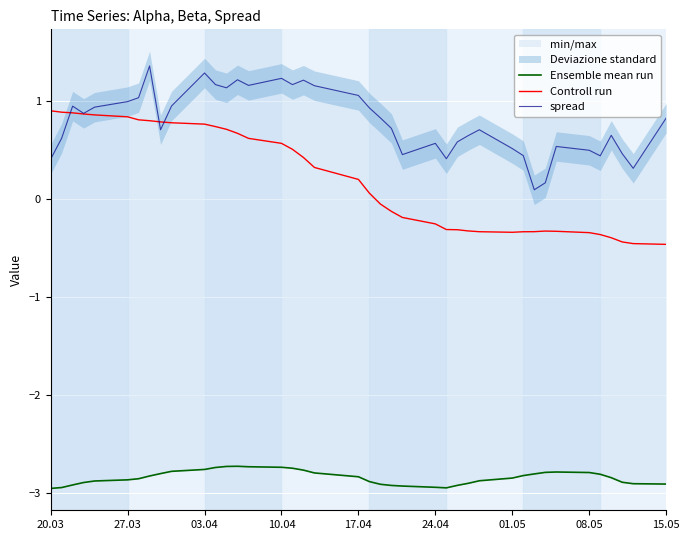

True or false: spread has a value of 1.1 at 17.04.

True